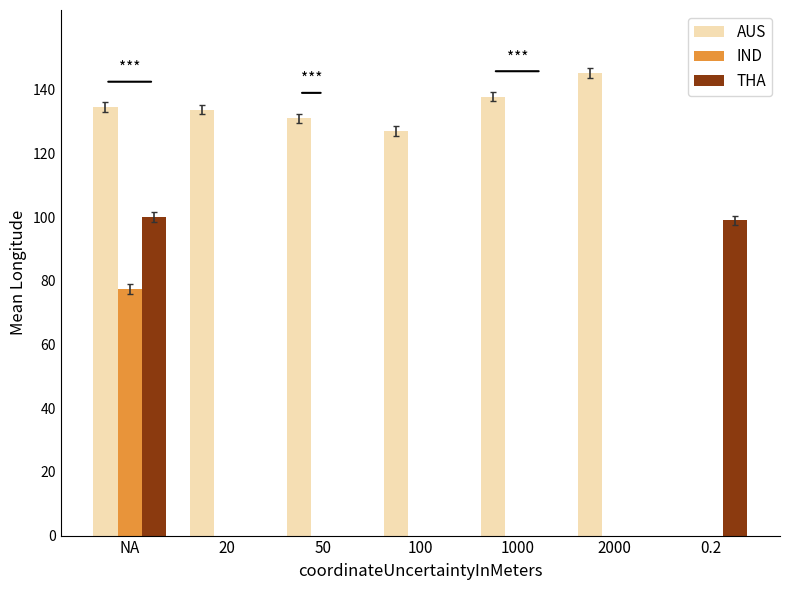

Count the number of categories in the chart.

7